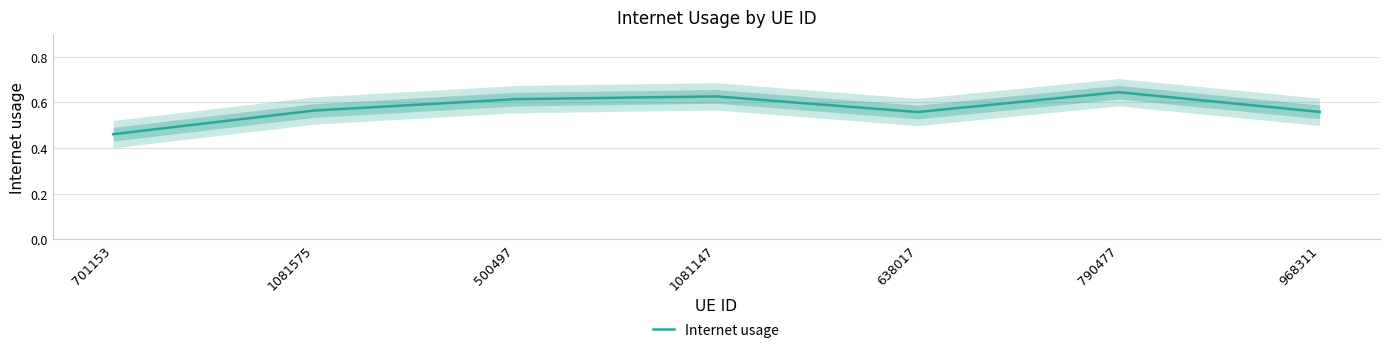

Reading right to left, list all the values displayed in this chart.

968311=0.6	790477=0.6	638017=0.6	1081147=0.6	500497=0.6	1081575=0.6	701153=0.5